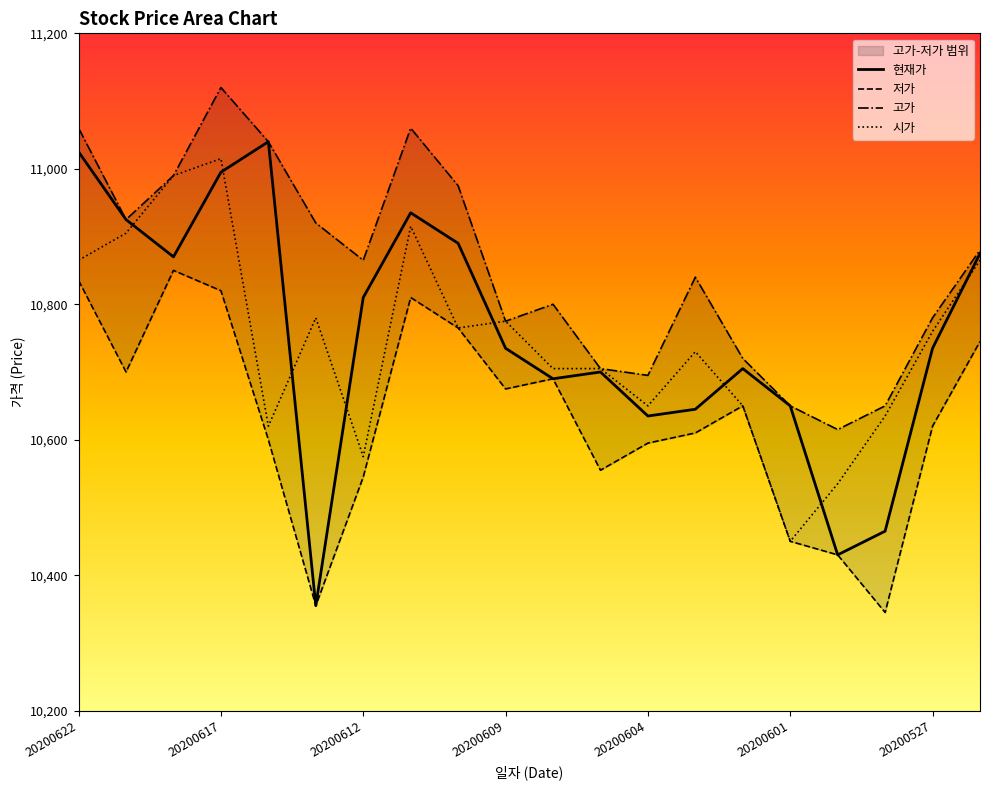

What is the difference between the maximum and second lowest values in the 현재가 series?

610